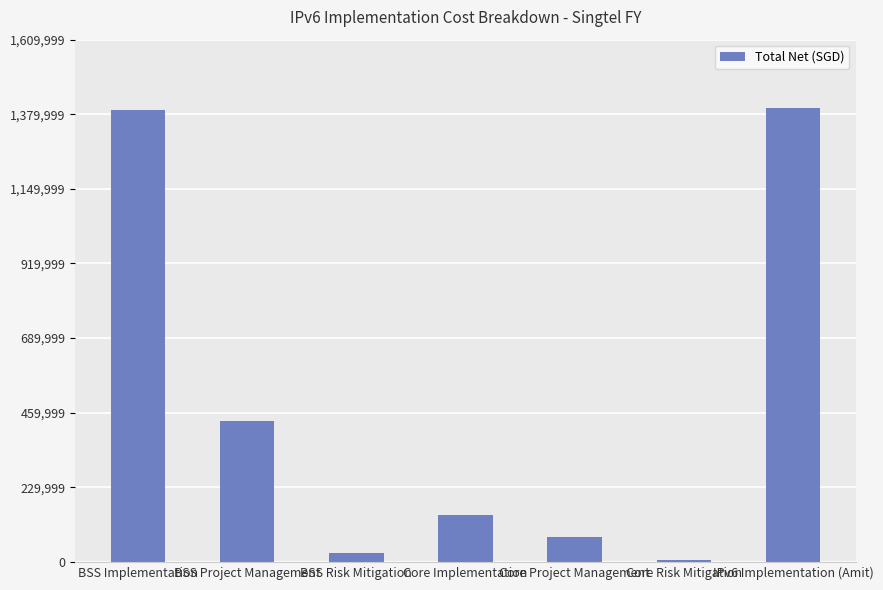

What is the approximate value at IPv6 Implementation (Amit)?

1400000.0